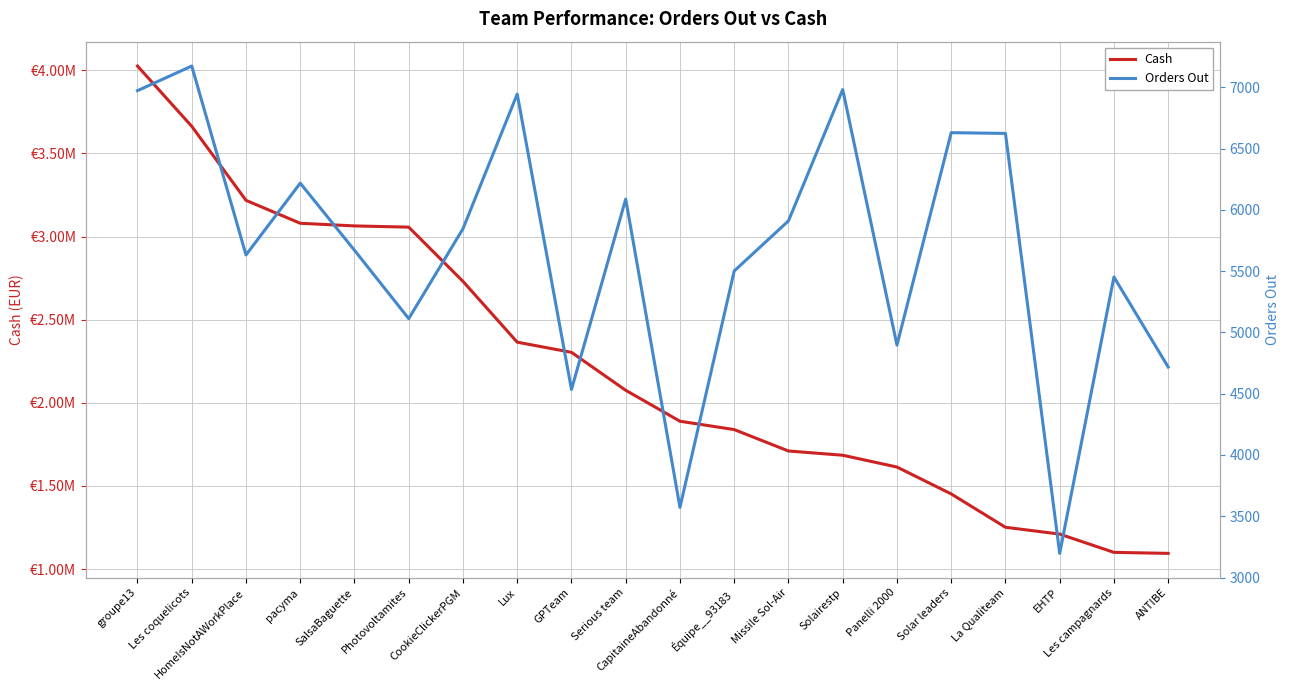

How many data points does each series have?

20